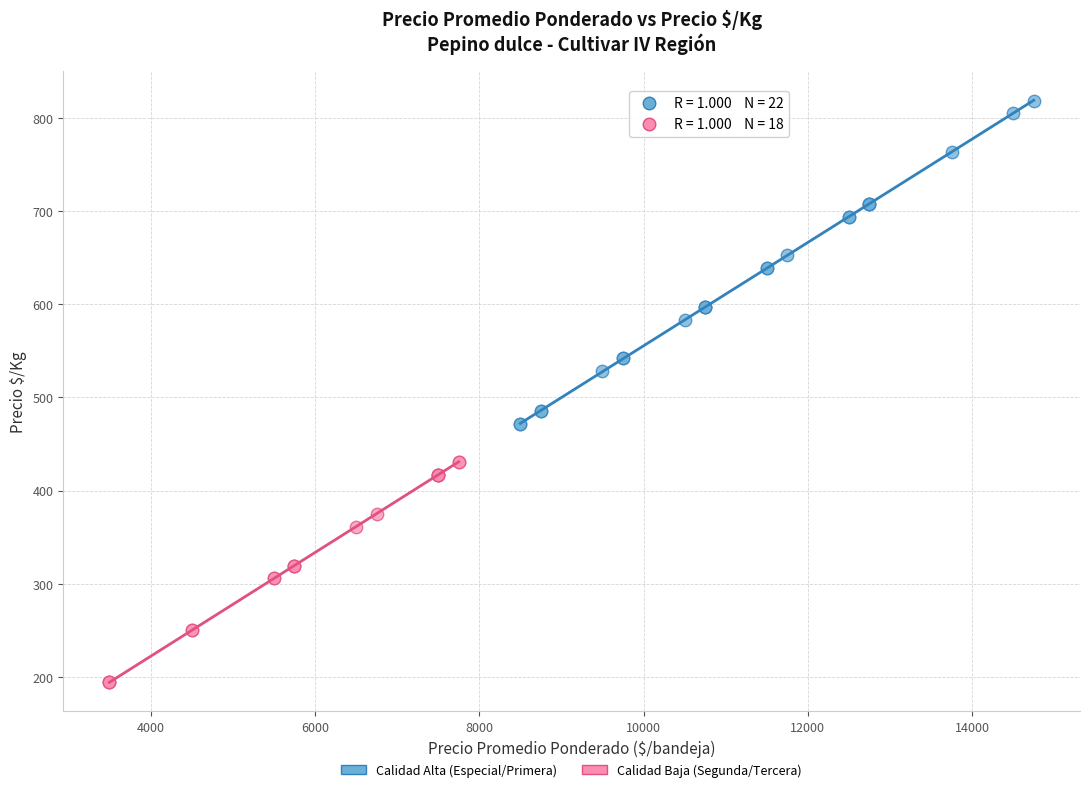

Which series reaches the maximum Y coordinate?

Calidad Alta (Especial/Primera)